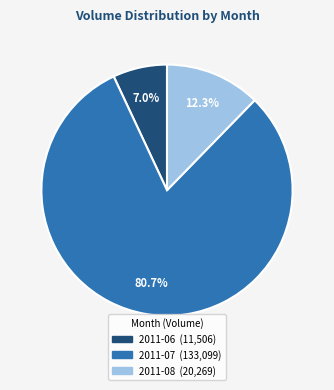

How many slices are in this pie chart?

3